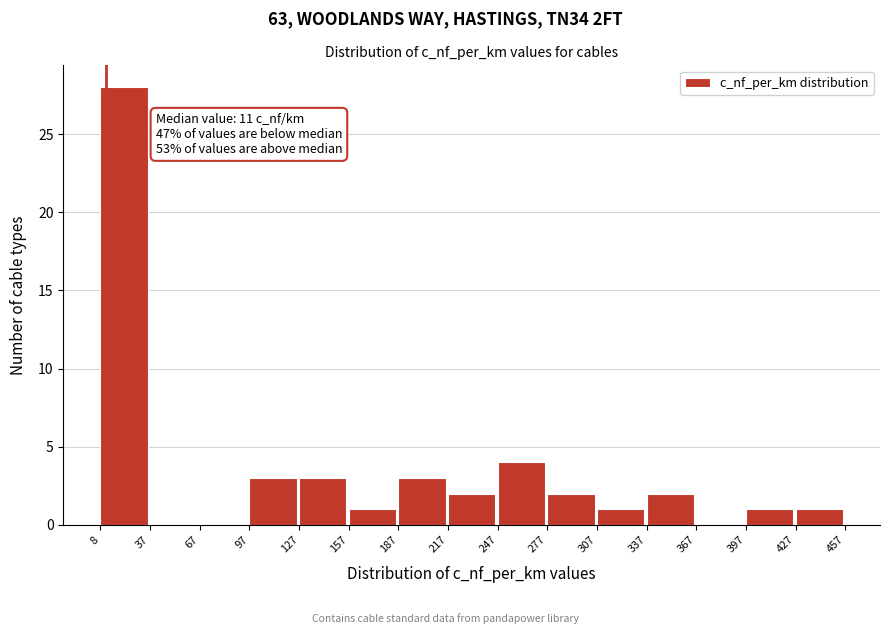

Over which range of the x-axis is the bar tallest?

8 to 37